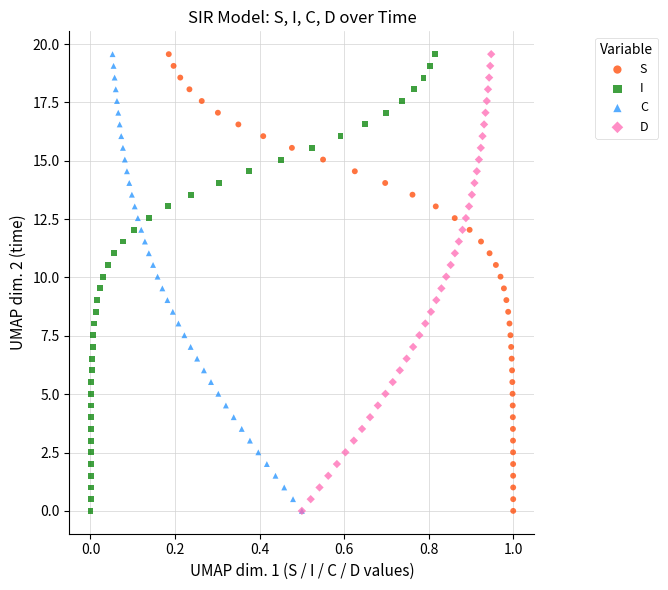

What are all the series names shown in the legend?

S, I, C, D